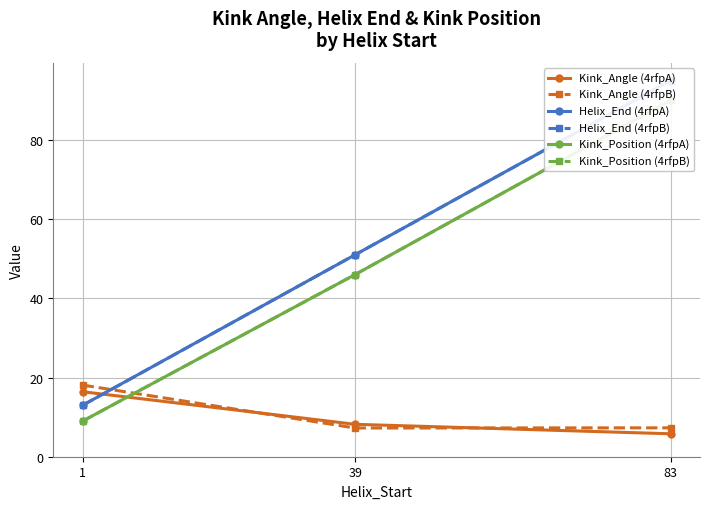

List the labels in order of Kink_Angle (4rfpA) value, largest first.

1, 39, 83